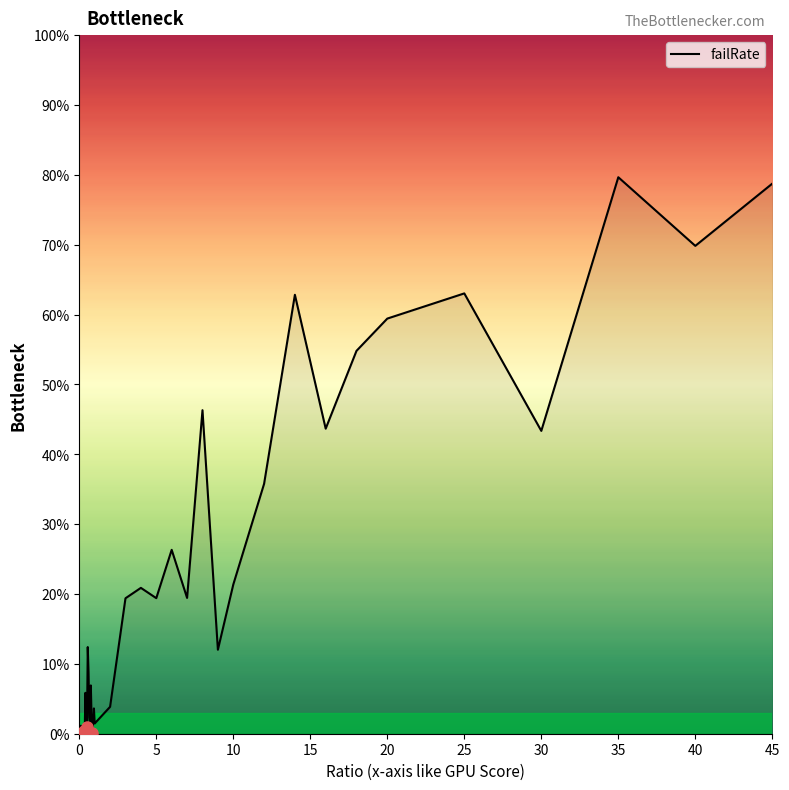

Does the chart display data point markers on the line(s)?

No